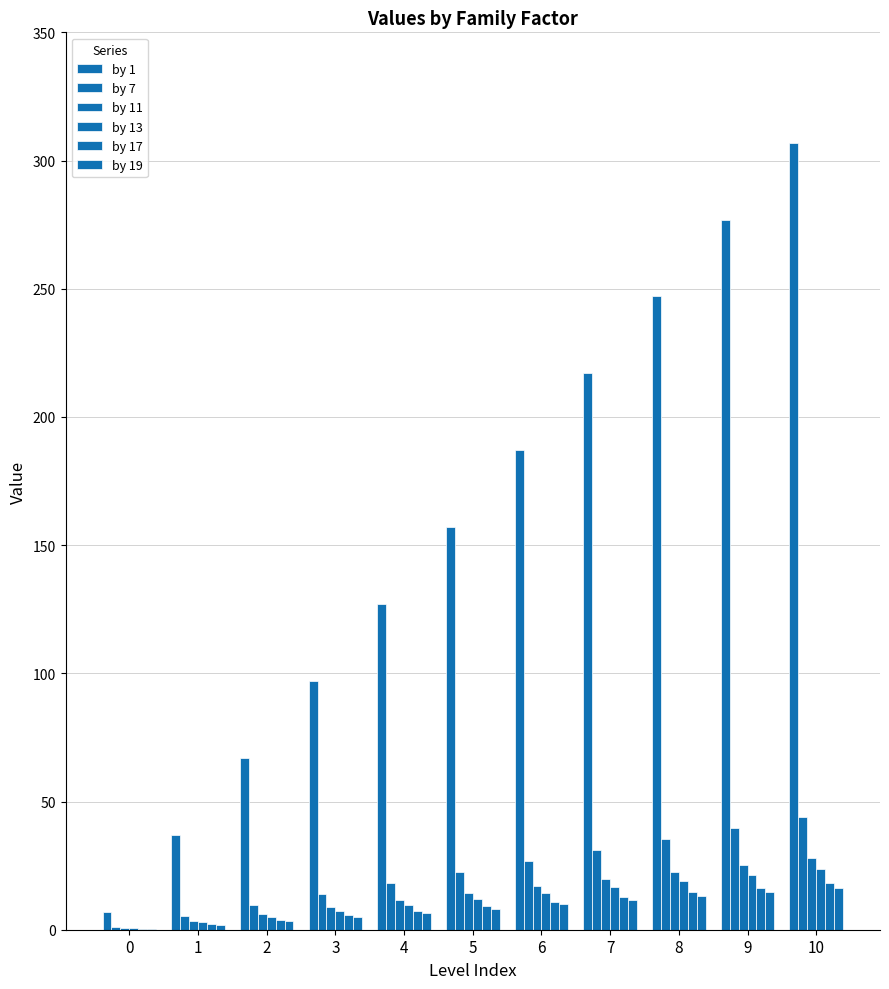

How many series are shown in this chart?

6